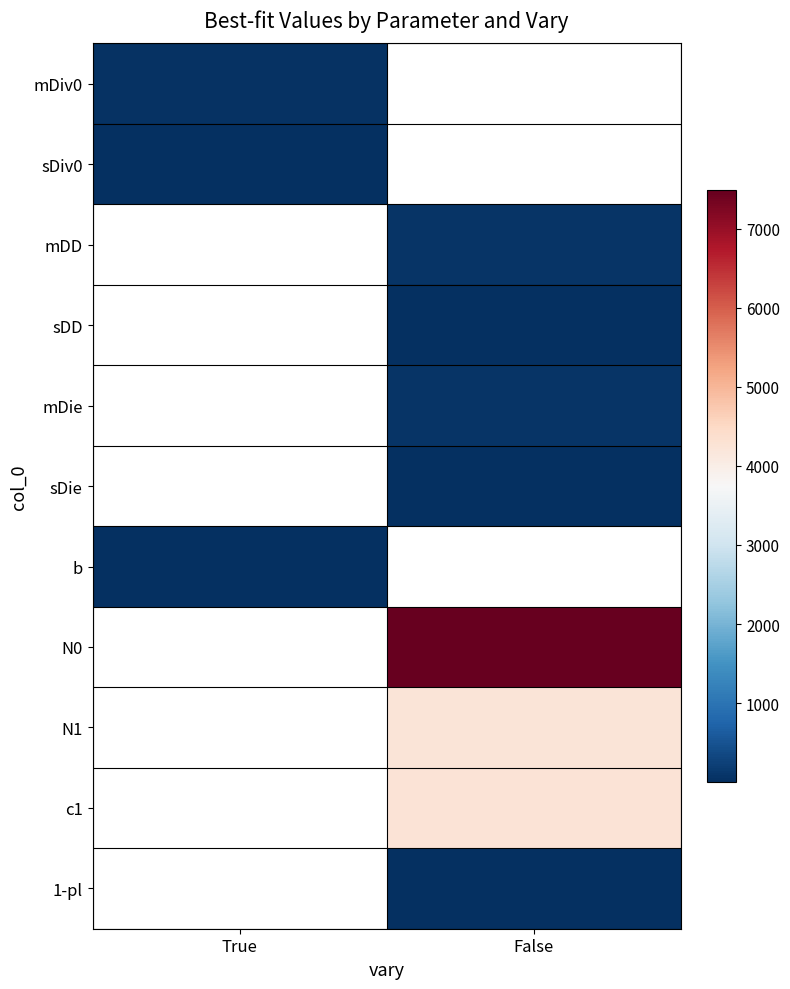

Reading left to right, list all the values displayed in this chart.

mDiv0: True=42.2	False=0.0
sDiv0: True=9.9	False=0.0
mDD: True=0.0	False=65.3
sDD: True=0.0	False=14.6
mDie: True=0.0	False=70.7
sDie: True=0.0	False=25.7
b: True=11.6	False=0.0
N0: True=0.0	False=7490.6
N1: True=0.0	False=4242.7
c1: True=0.0	False=4243.0
1-pl: True=0.0	False=0.6